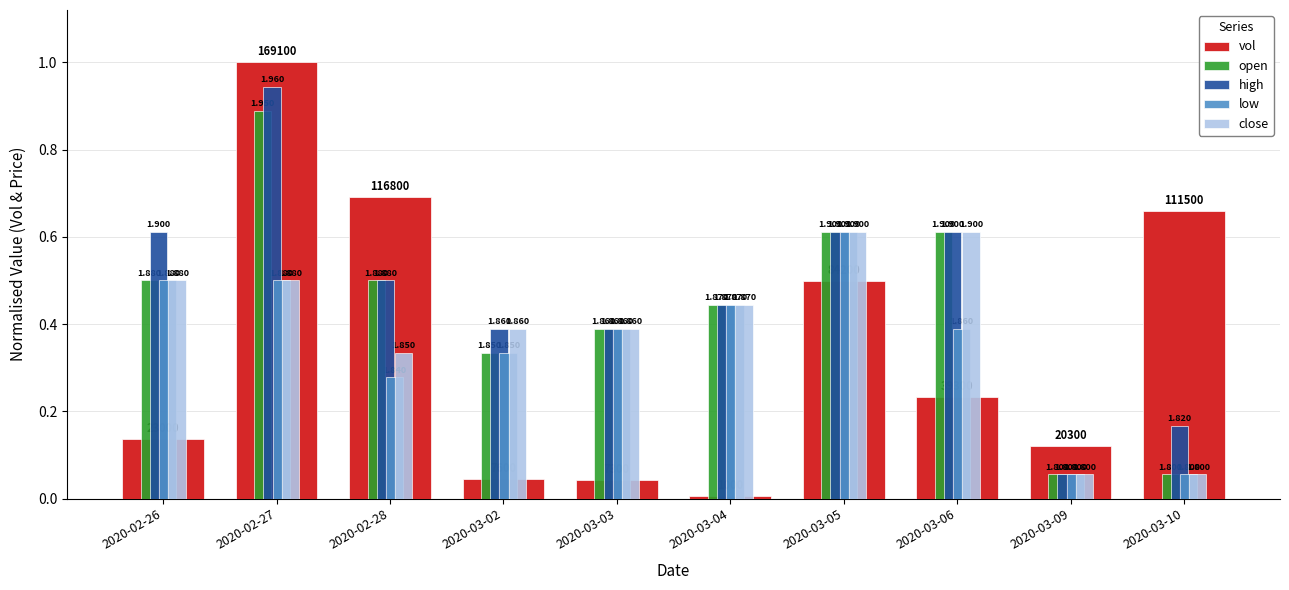

The vol series shows 0.7 at 2020-02-28. True or false?

True